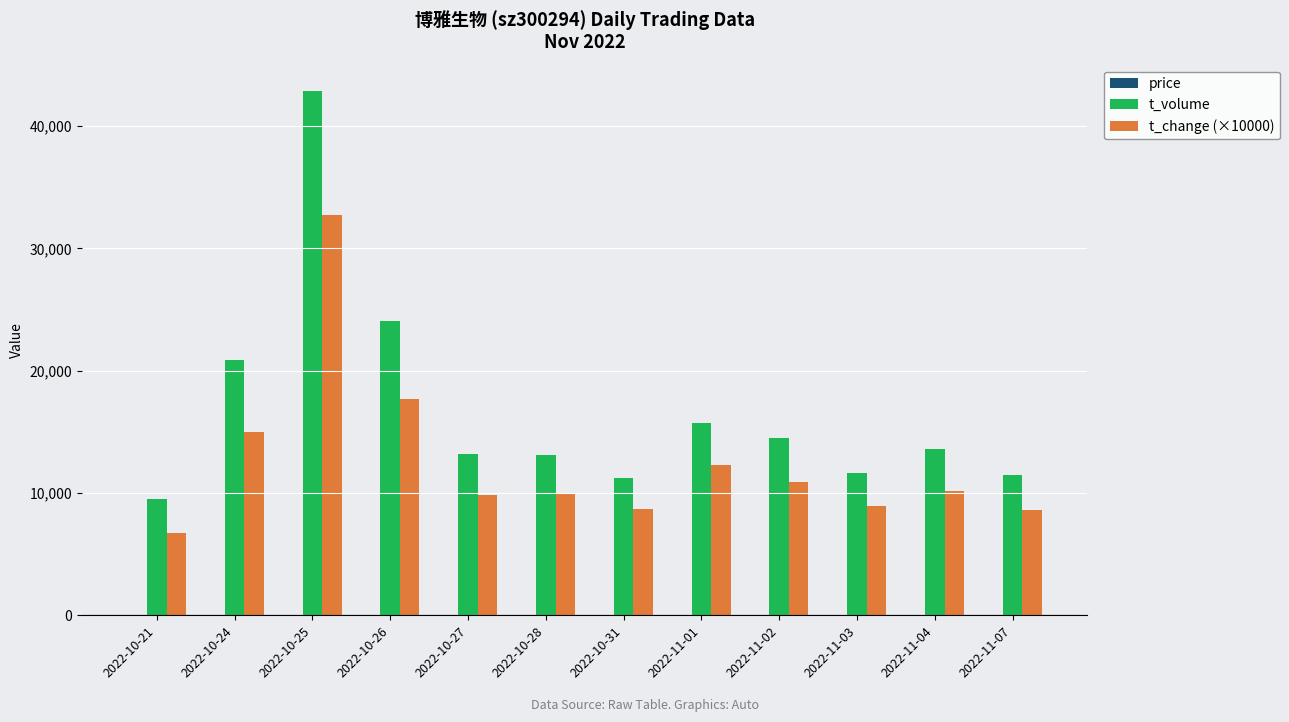

What is the spread (max minus min) of values at 2022-11-02?

14491.8